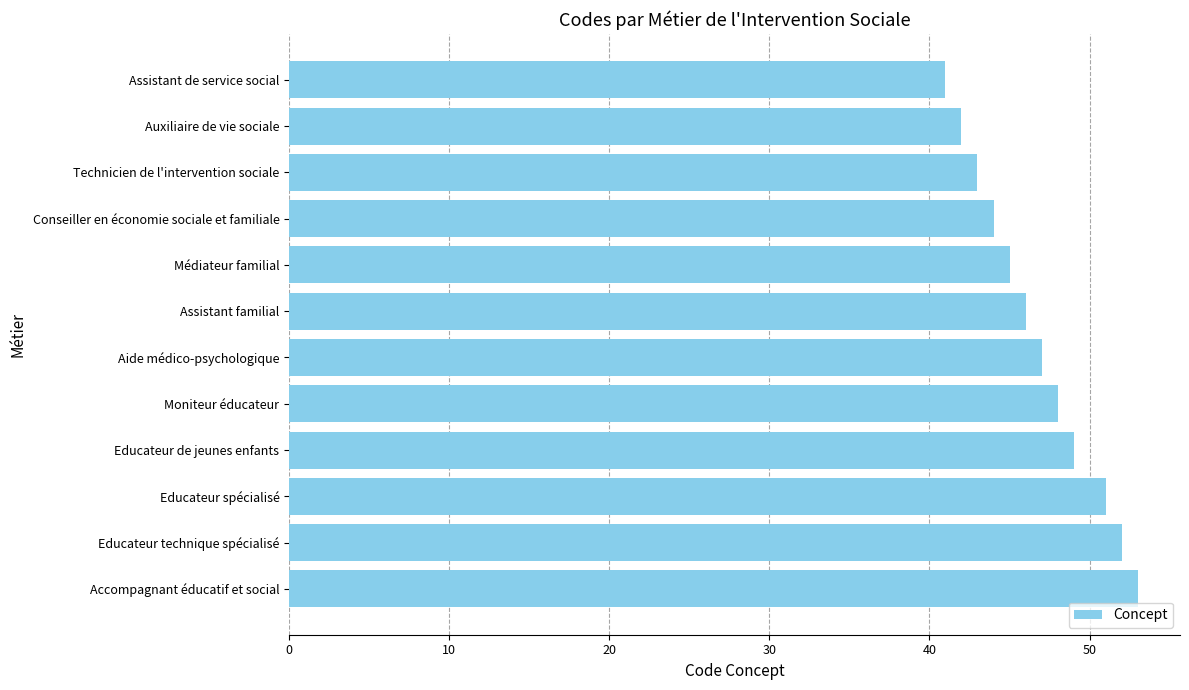

At which category does the chart reach its peak across all series?

Accompagnant éducatif et social